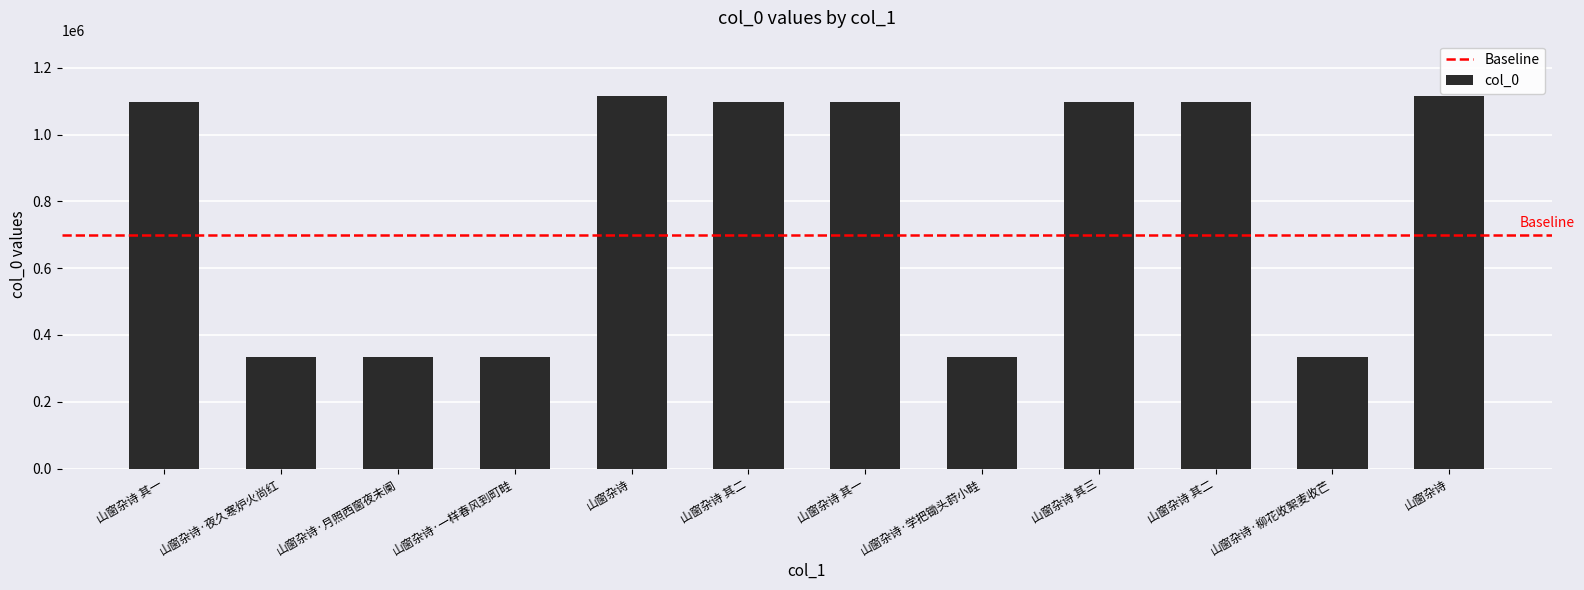

How many data points are less than 1097287?

6